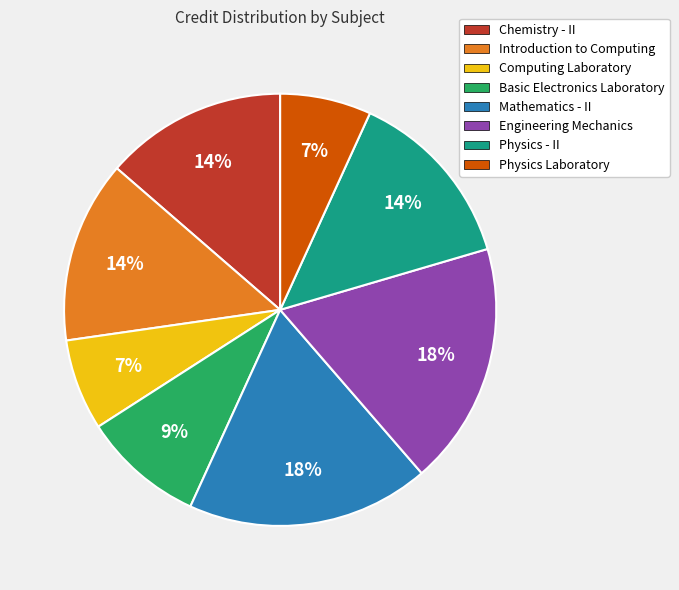

To the nearest percent, what percentage of the pie is Mathematics - II?

18%